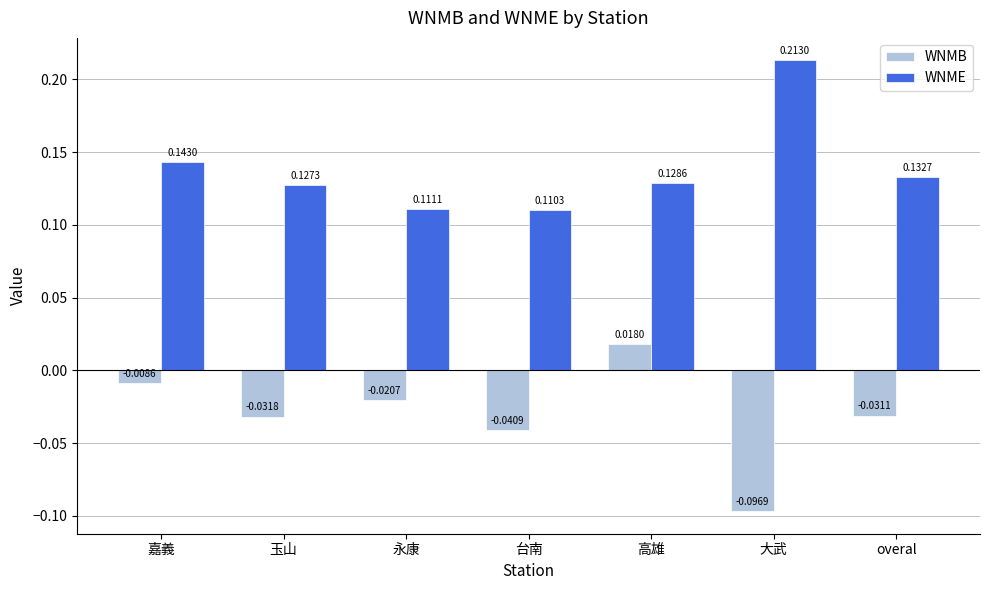

Where is WNME nearest to the value 0?

台南